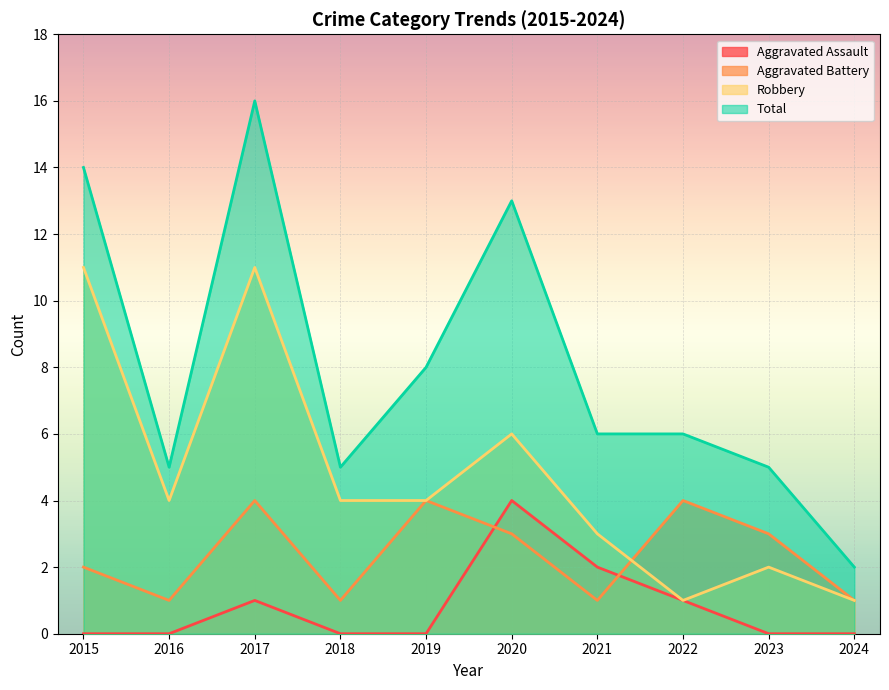

True or false: Aggravated Battery has a value of 2 at 2015.

True